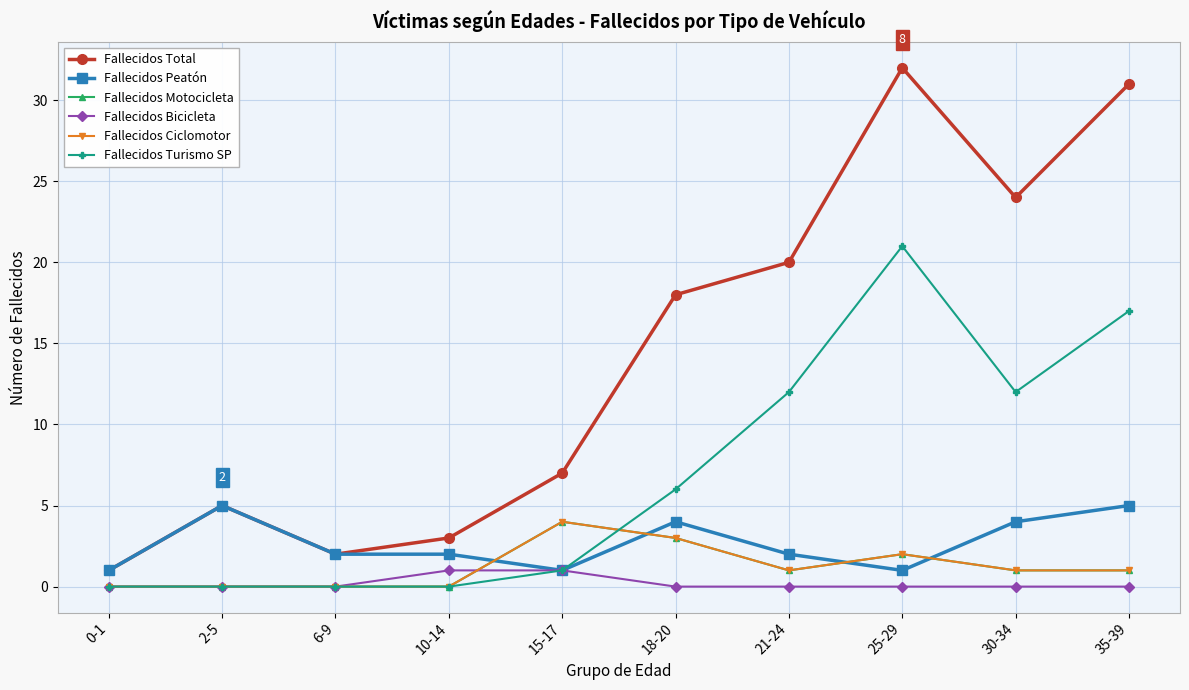

Where is the first local maximum for Fallecidos Peatón?

2-5